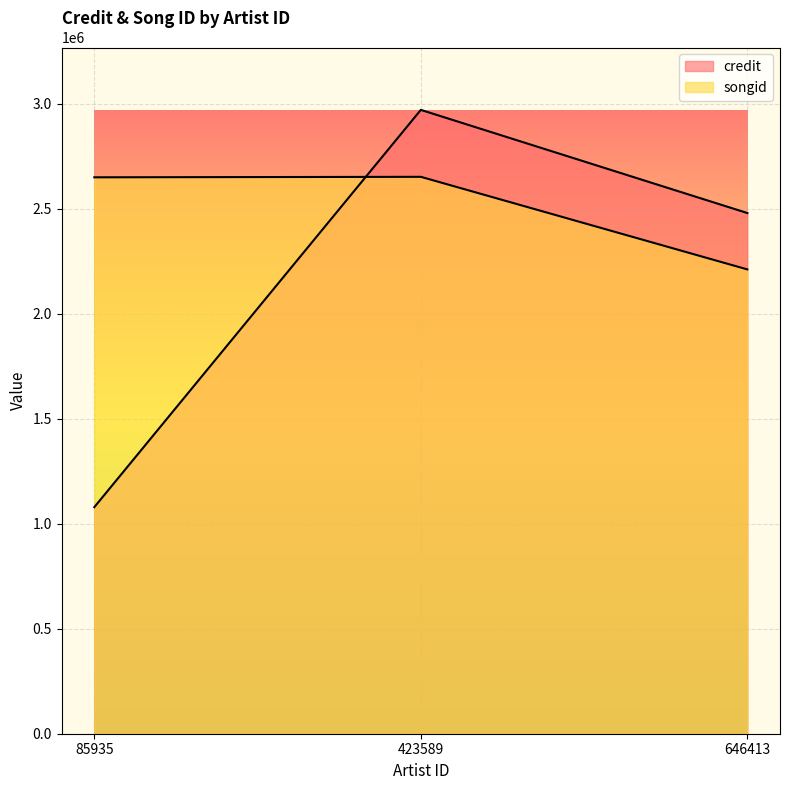

How many lines are shown in the chart?

2